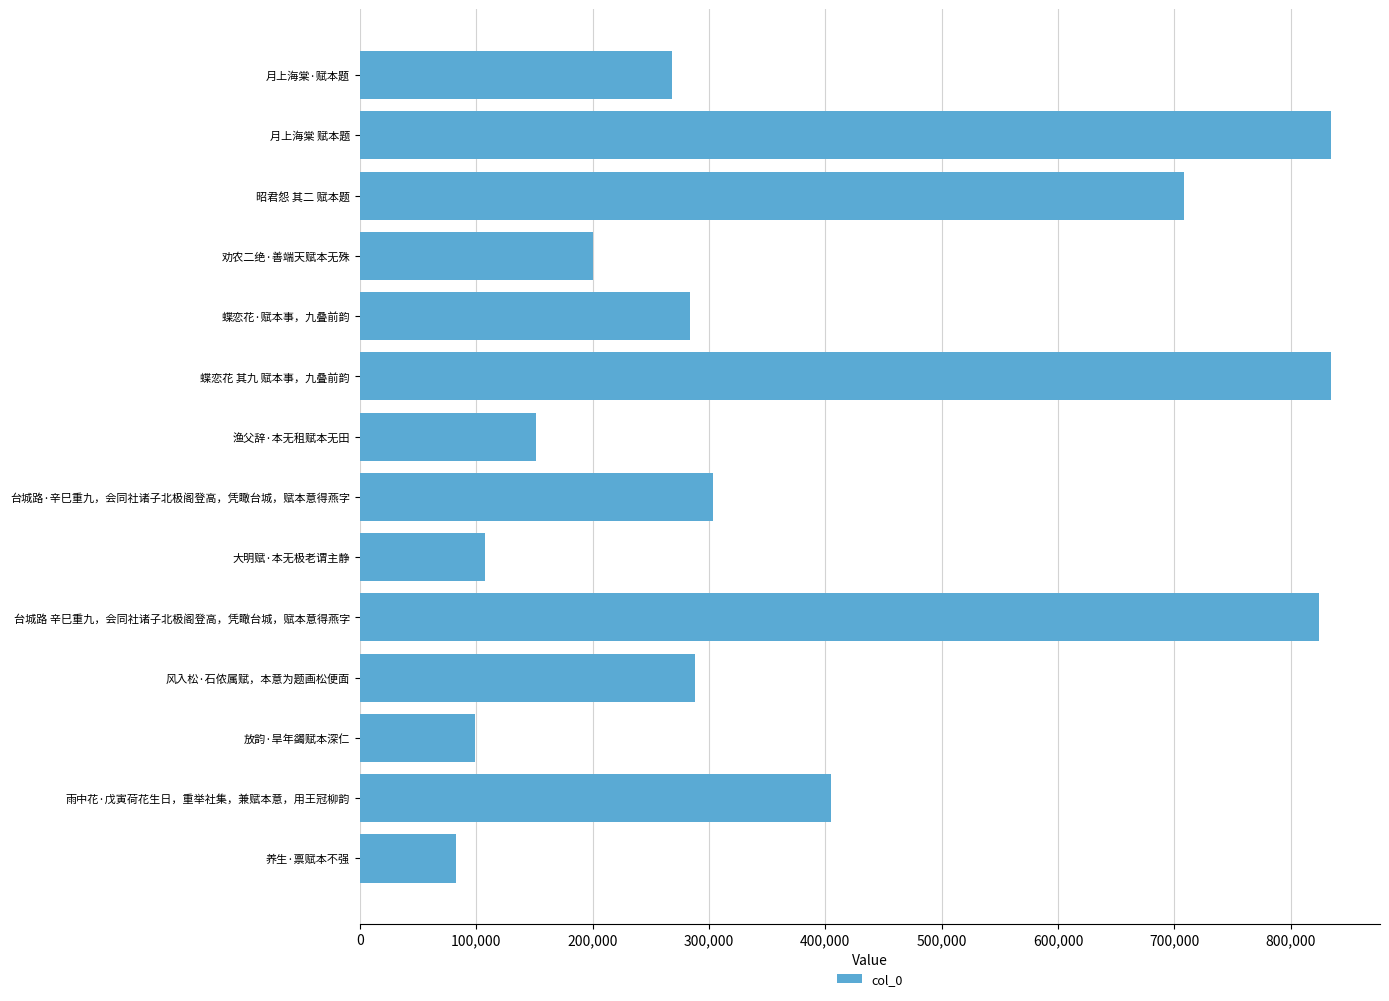

Which has a higher value, 台城路 辛巳重九，会同社诸子北极阁登高，凭瞰台城，赋本意得燕字 or 渔父辞·本无租赋本无田?

台城路 辛巳重九，会同社诸子北极阁登高，凭瞰台城，赋本意得燕字